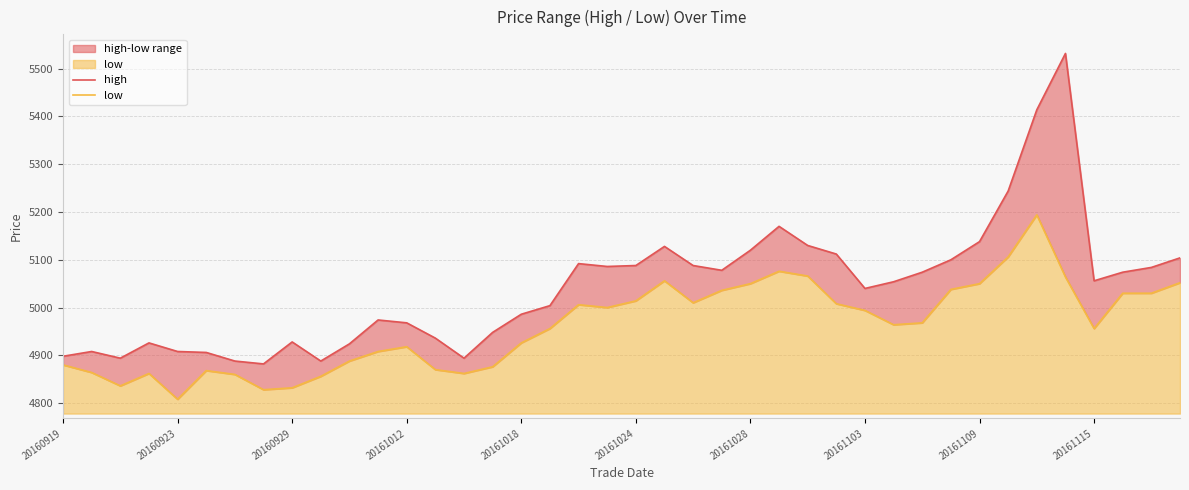

What position from the left is 20161028?

7